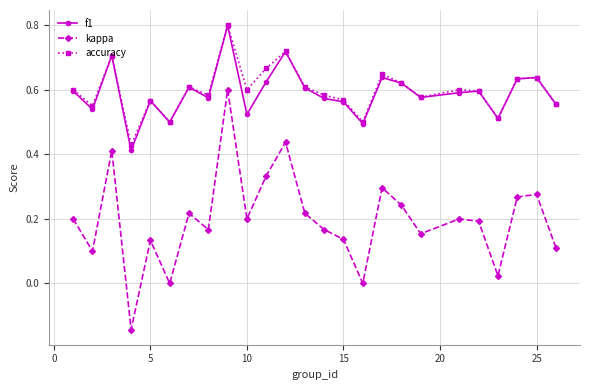

Which series has the largest range (max minus min)?

kappa